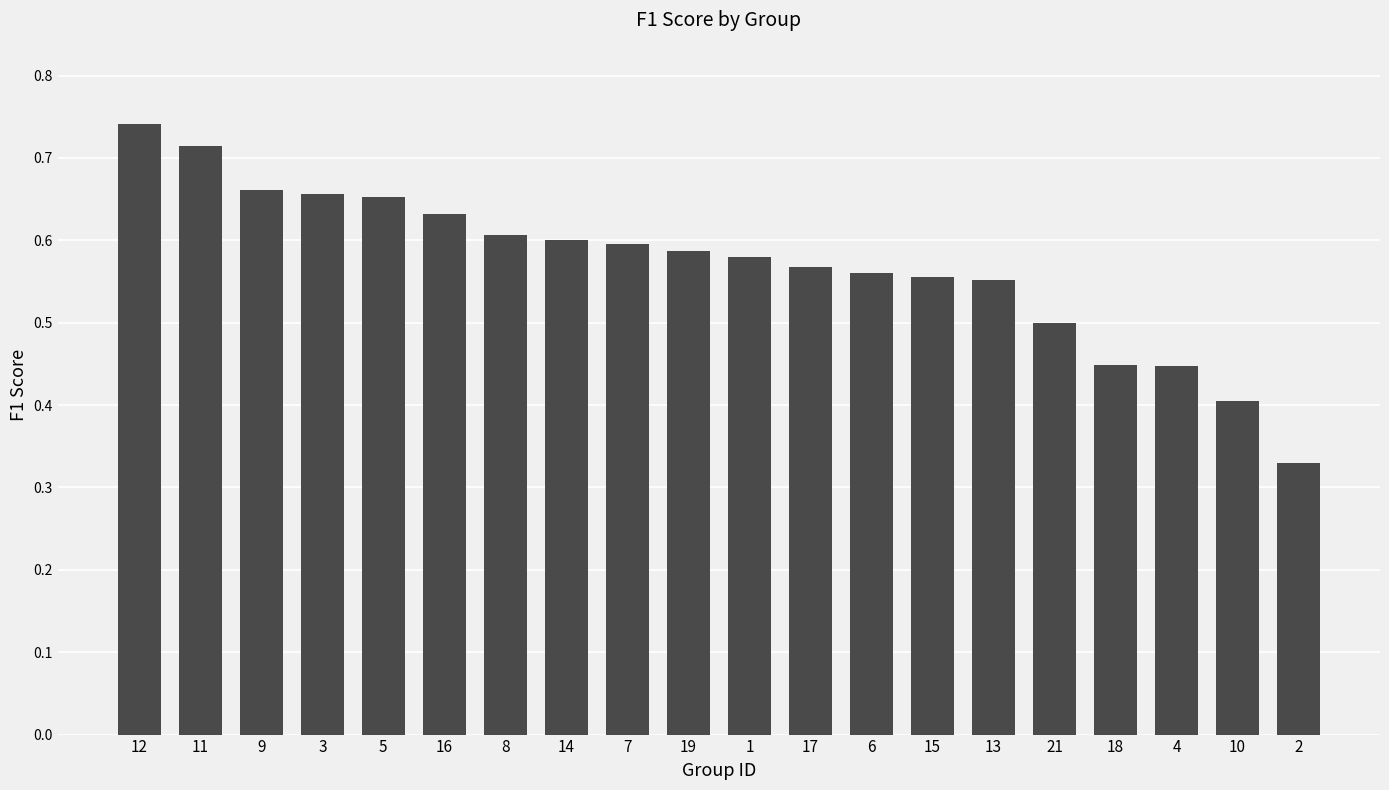

Where is the data nearest to the value 0?

2